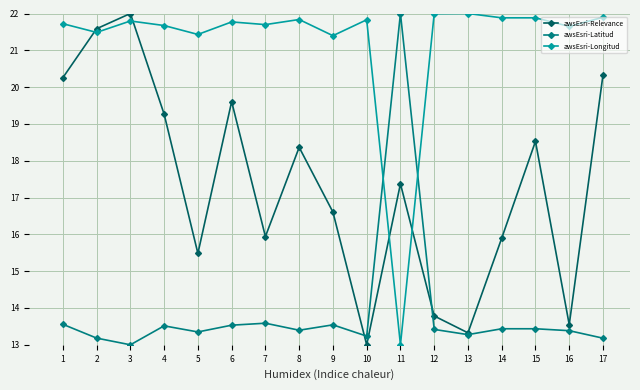

What are all the series names shown in the legend?

awsEsri-Relevance, awsEsri-Latitud, awsEsri-Longitud